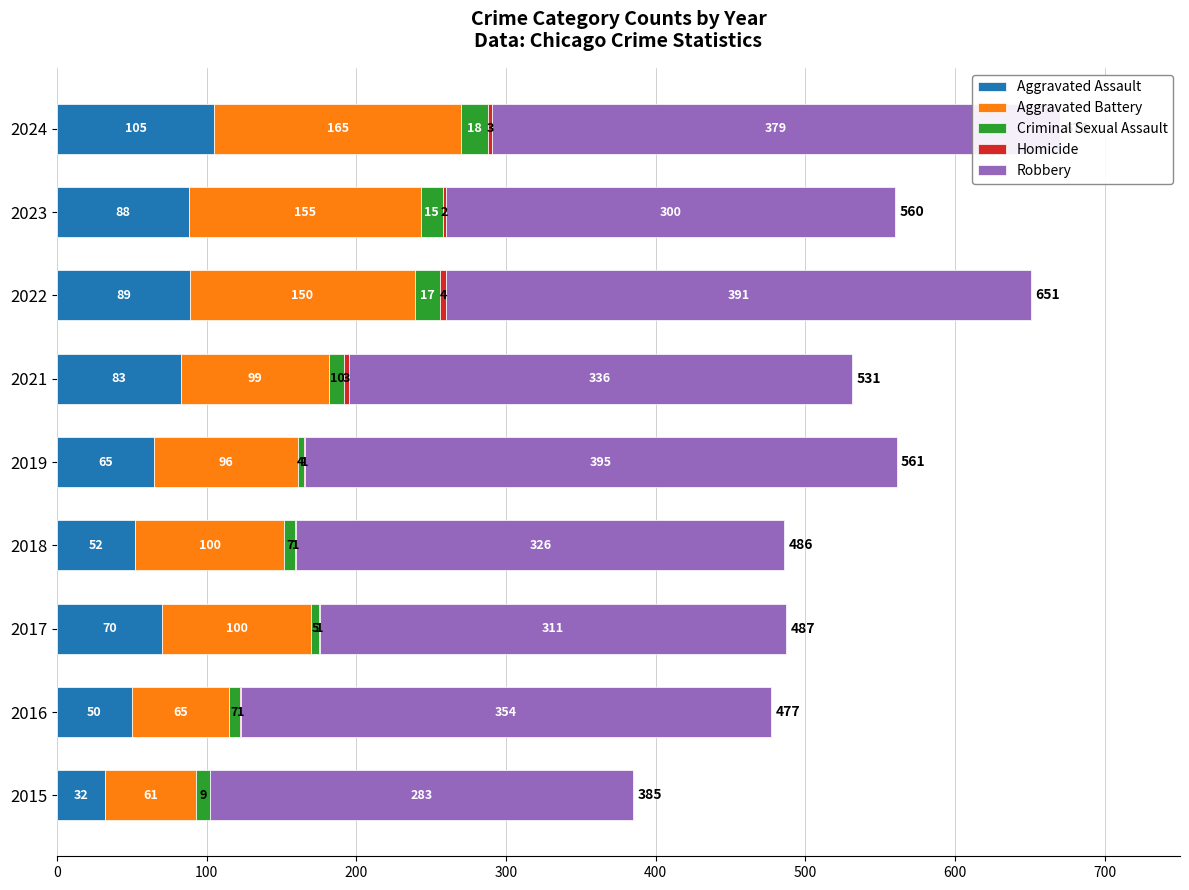

What is the total value across all series at 2022?

651